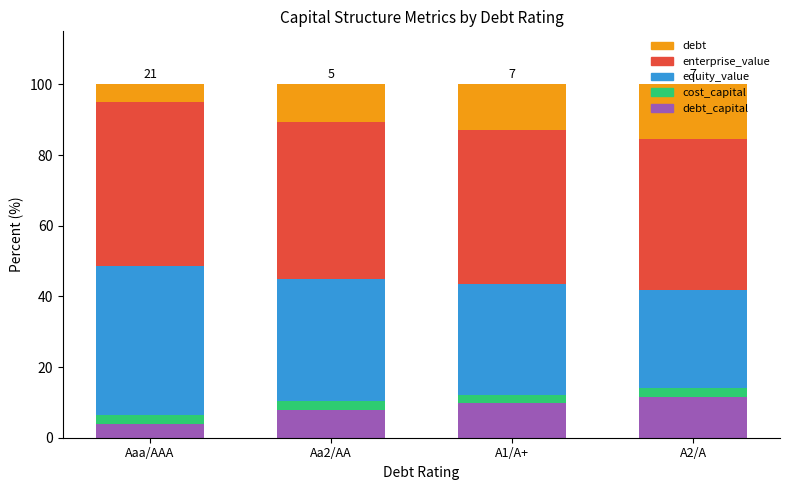

Does the chart contain any negative values?

No